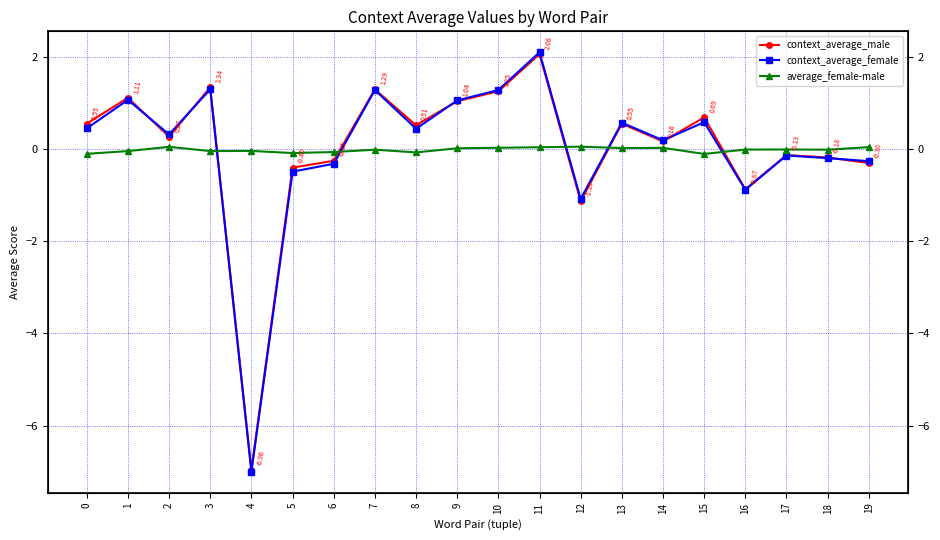

What is the value of the context_average_male point at the 14th from the left?

0.5